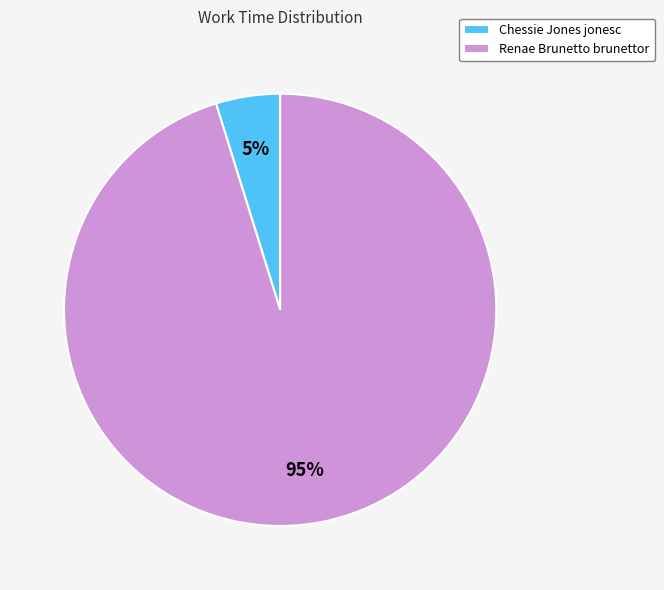

To the nearest percent, what is the difference between the largest and smallest slice percentages?

90%